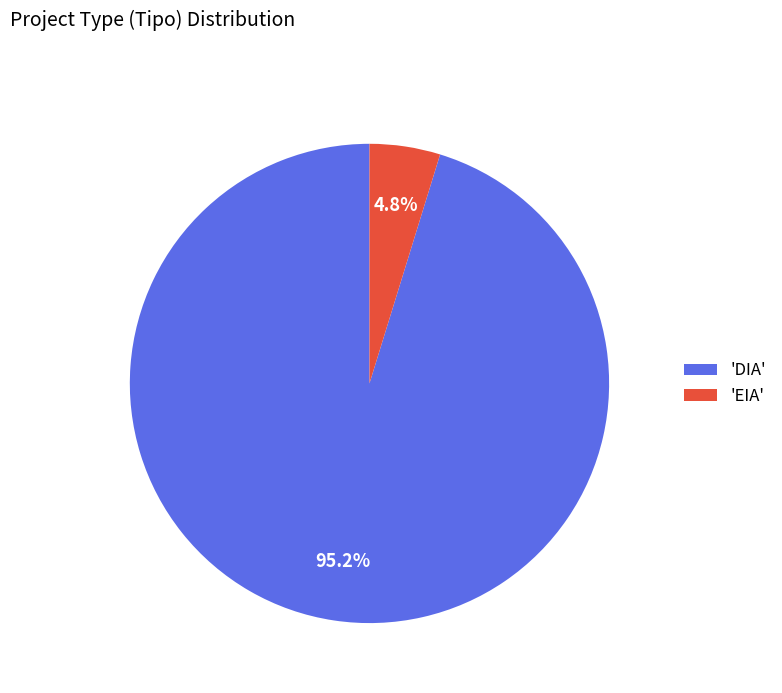

To the nearest percent, what is the difference between the largest and smallest slice percentages?

90%